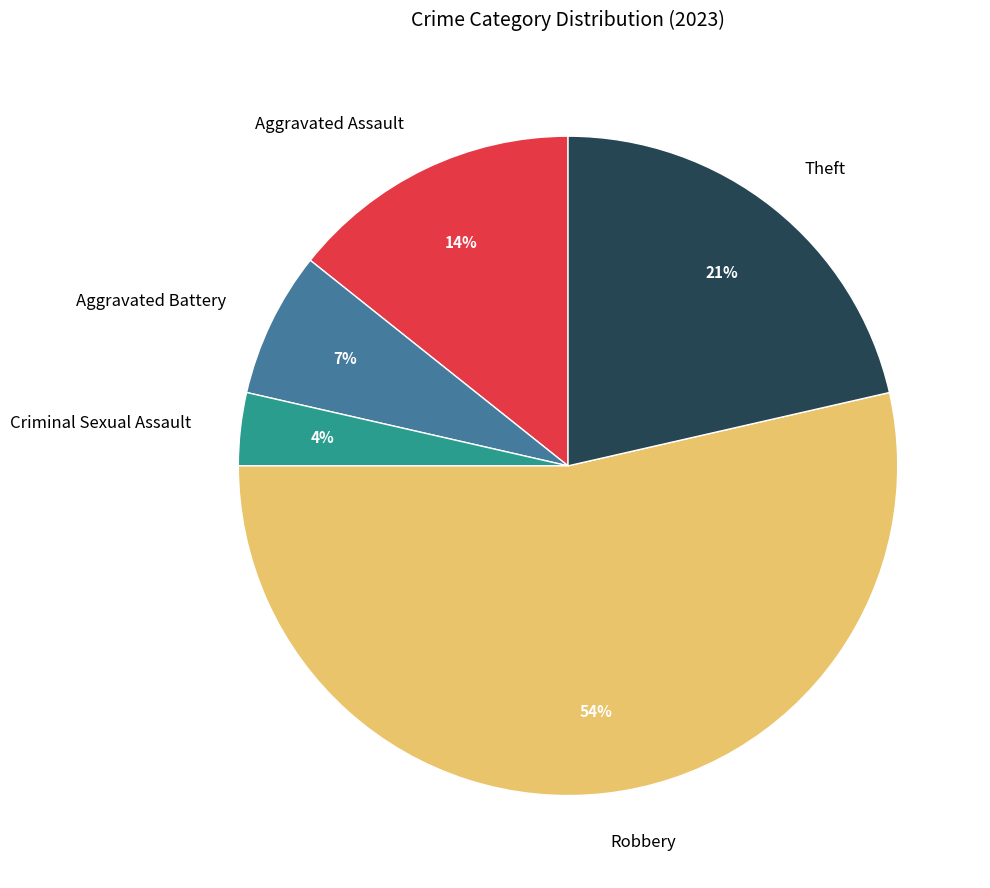

What is the majority slice?

Robbery